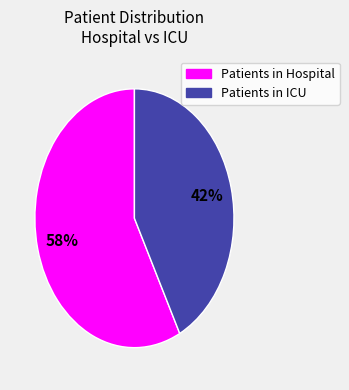

Does any single category account for the majority?

Yes